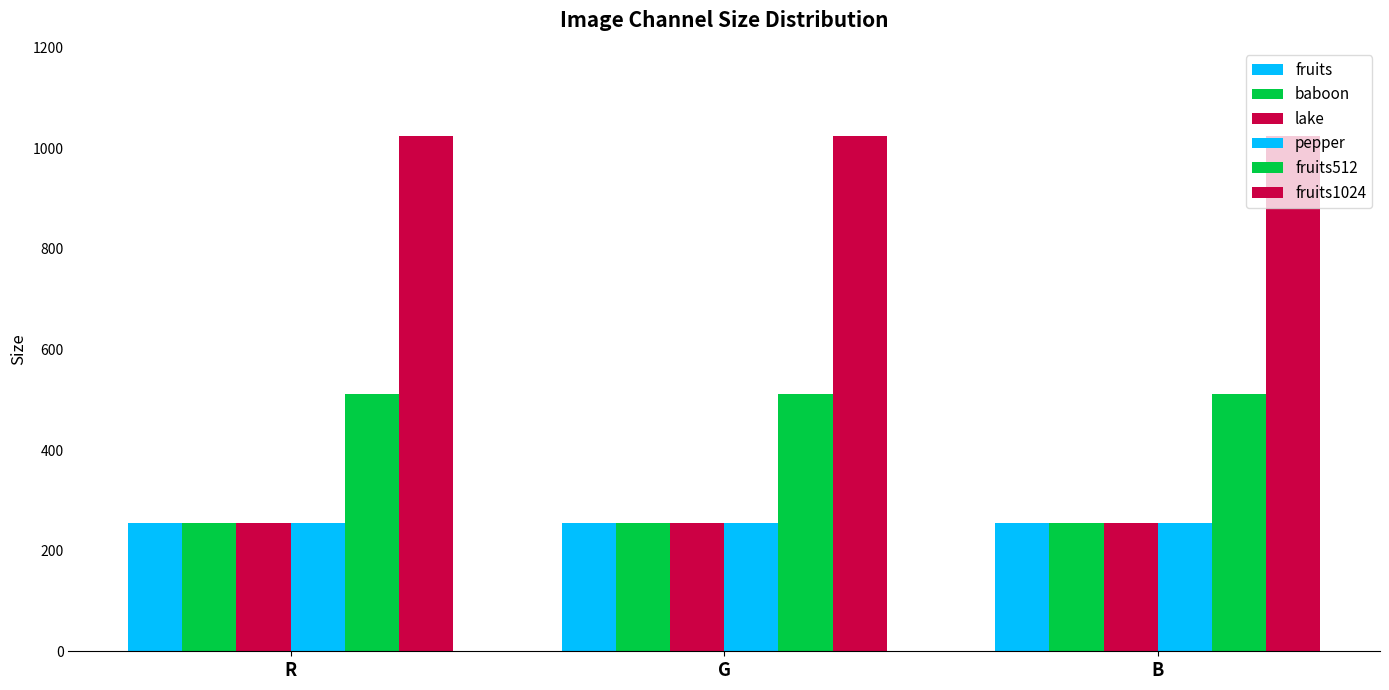

Between R and G, which is larger?

R